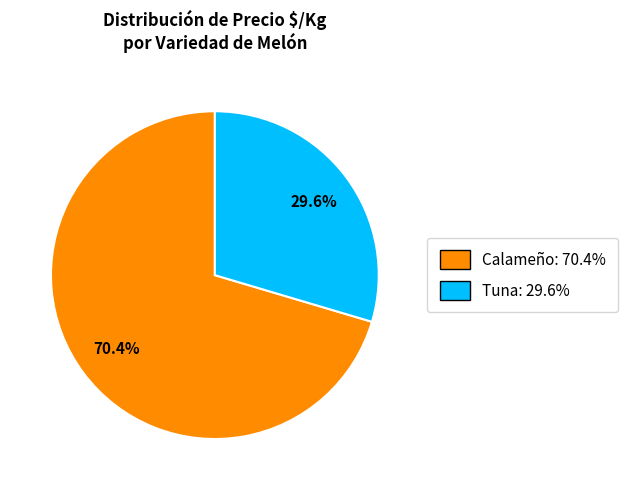

Is there any slice that represents more than half of the pie?

Yes